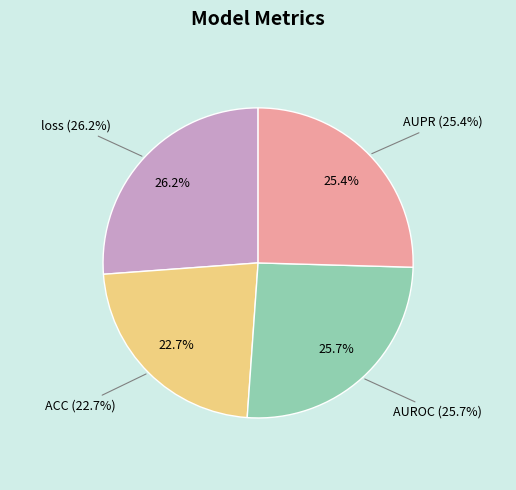

Does loss represent more than half of the total?

No